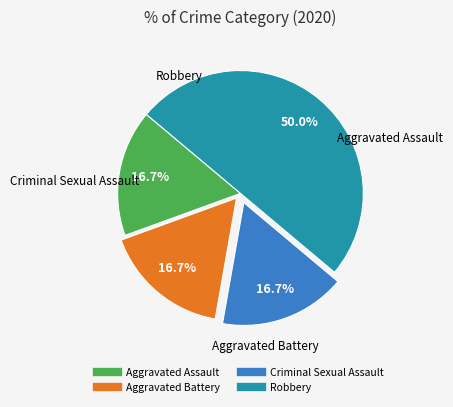

To the nearest percent, what percentage of the pie is Aggravated Battery?

17%